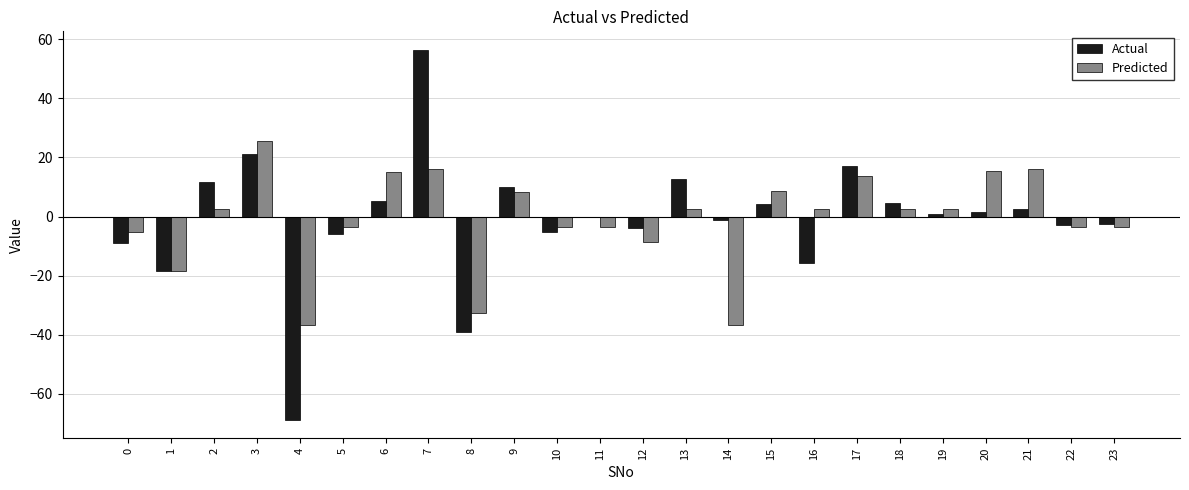

Which series has the widest spread of values?

Actual